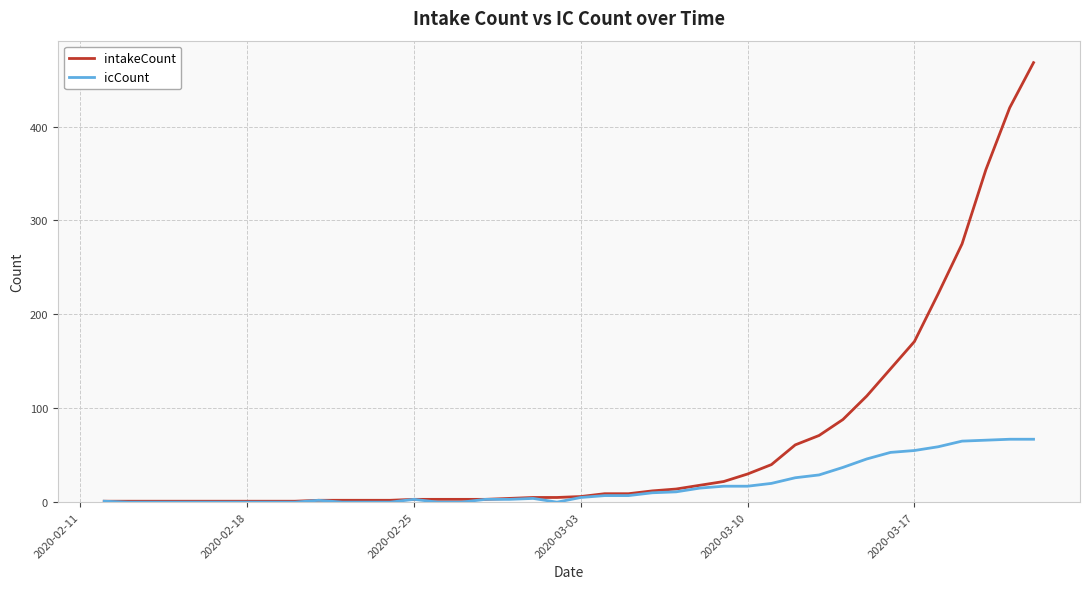

Which series has the largest total across all categories?

intakeCount